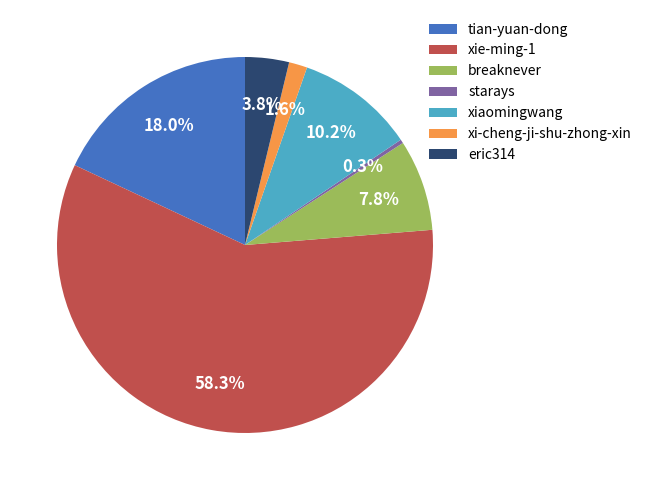

What percentage do breaknever and xie-ming-1 together represent?

66.1%